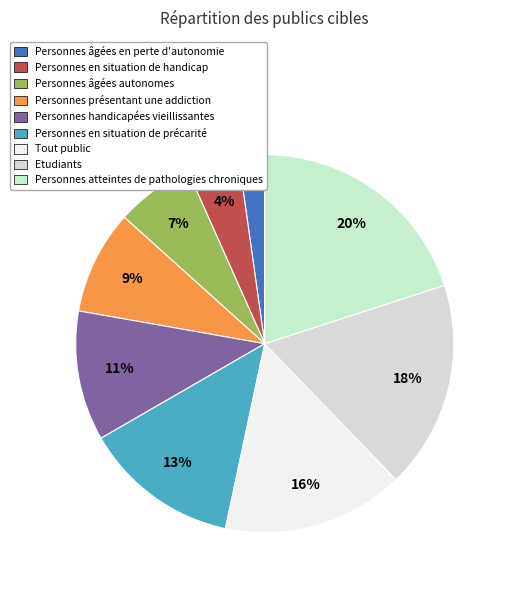

Is it true that Personnes âgées autonomes is 7% of the pie?

True